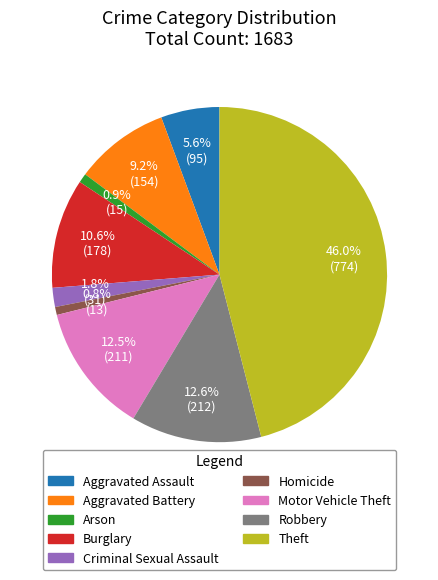

Does any single category account for the majority?

No